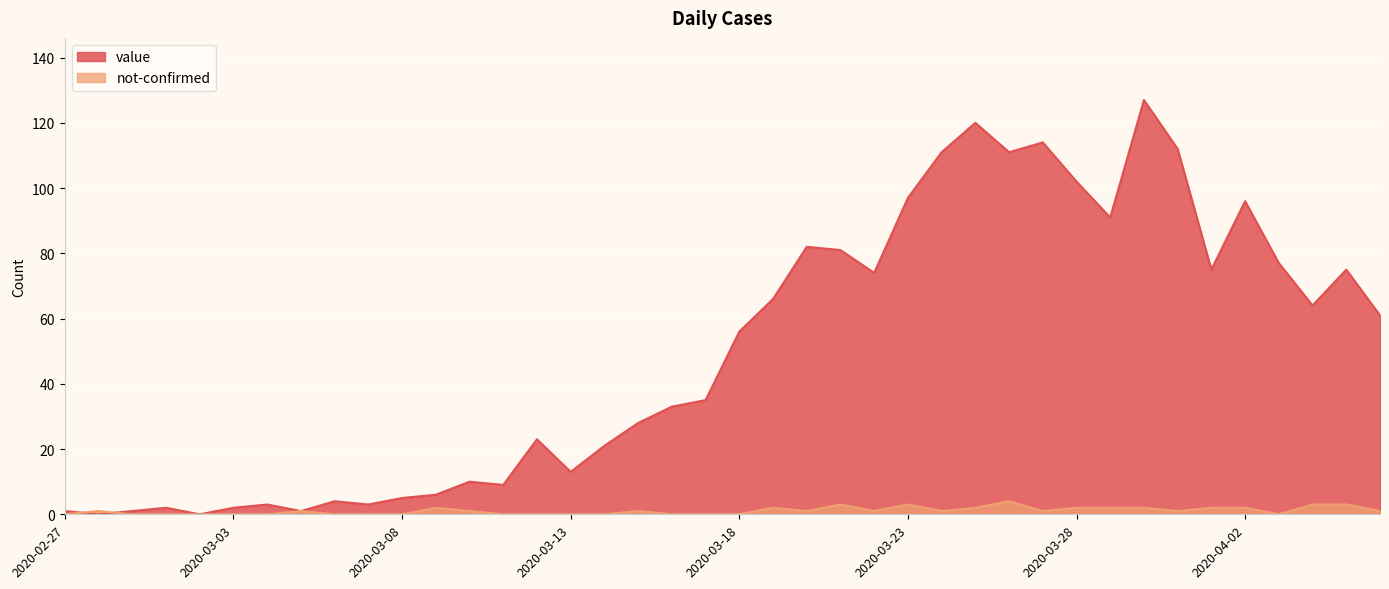

Which series changed the most between 2020-03-30 and 2020-04-06?

value